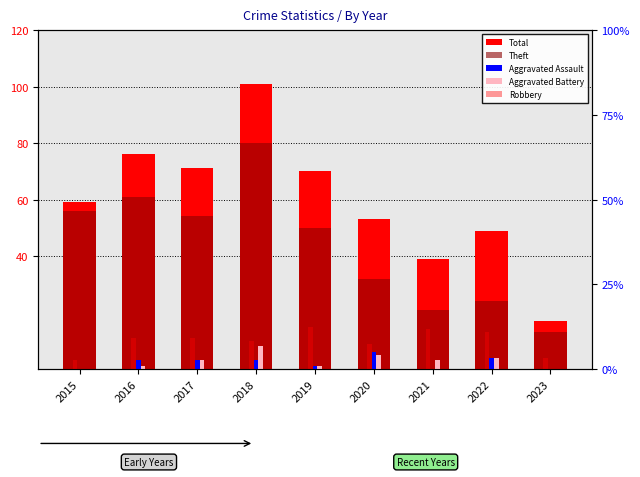

What is the value of the Theft bar at the 4th from the left?

80